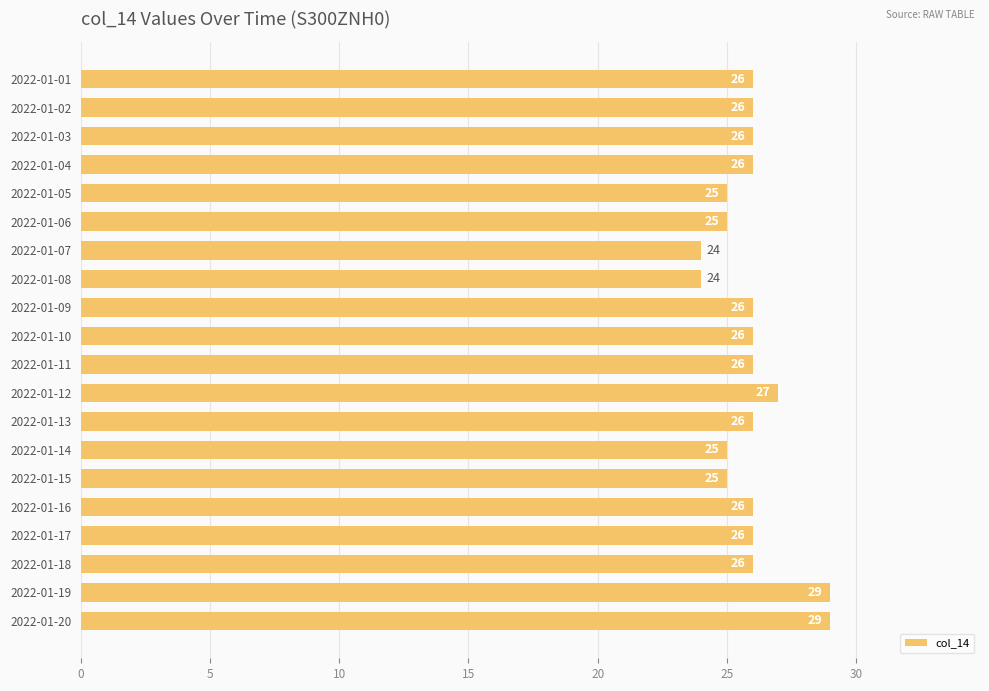

Reading bottom to top, list all the values displayed in this chart.

2022-01-20=29	2022-01-19=29	2022-01-18=26	2022-01-17=26	2022-01-16=26	2022-01-15=25	2022-01-14=25	2022-01-13=26	2022-01-12=27	2022-01-11=26	2022-01-10=26	2022-01-09=26	2022-01-08=24	2022-01-07=24	2022-01-06=25	2022-01-05=25	2022-01-04=26	2022-01-03=26	2022-01-02=26	2022-01-01=26